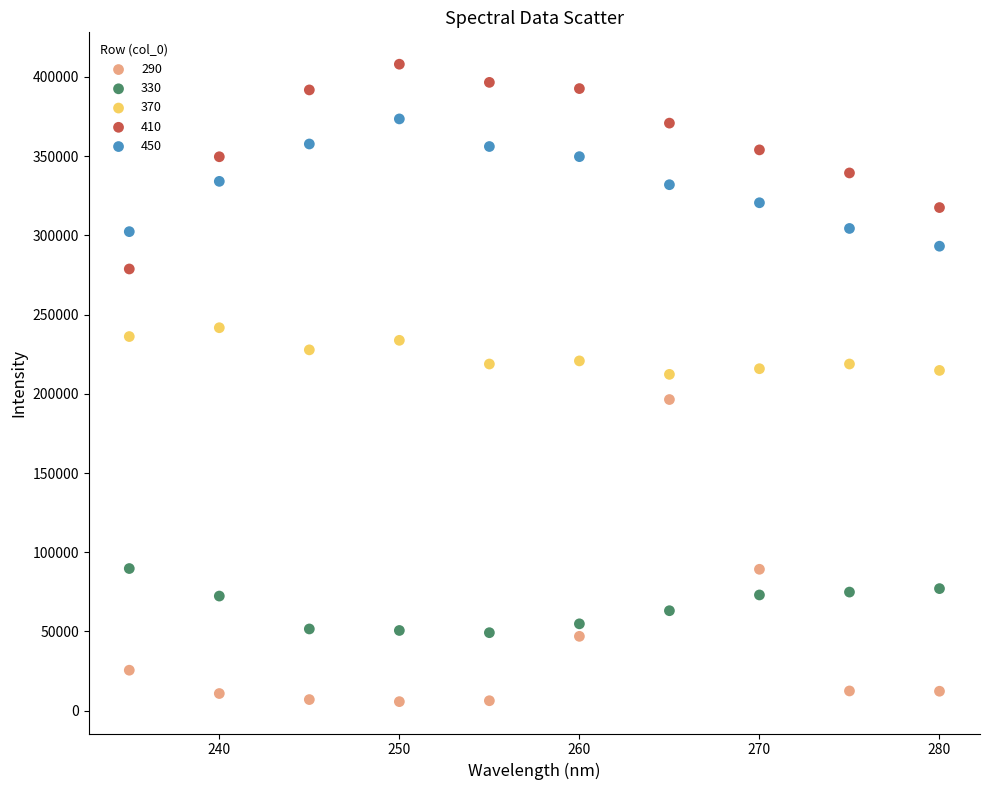

What are all the series names shown in the legend?

290, 330, 370, 410, 450